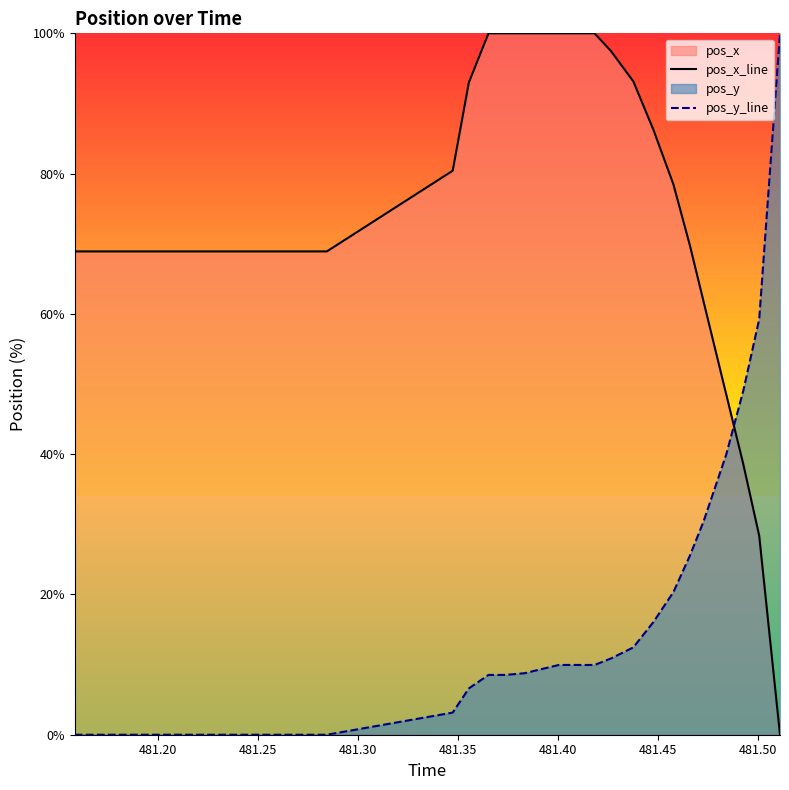

Reading left to right, what are all the values shown in this chart?

pos_x_line: 68.9	68.9	68.9	68.9	68.9	68.9	68.9	68.9	68.9	68.9	68.9	68.9	68.9	68.9	68.9	80.4	93.0	100.0	100.0	100.0	100.0	100.0	100.0	100.0	97.5	93.1	86.3	78.5	69.8	61.9	48.5	38.5	28.4	0.0
pos_y_line: 0.0	0.0	0.0	0.0	0.0	0.0	0.0	0.0	0.0	0.0	0.0	0.0	0.0	0.0	0.0	3.2	6.6	8.5	8.5	8.8	9.3	9.9	9.9	9.9	10.9	12.5	16.1	20.3	25.5	30.3	39.9	49.1	59.2	100.0